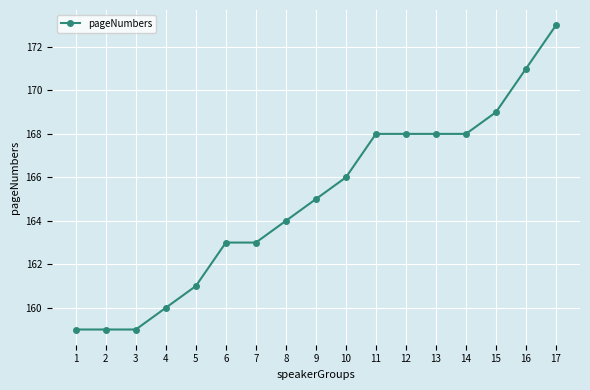

What is the difference between the maximum and second lowest values?

14